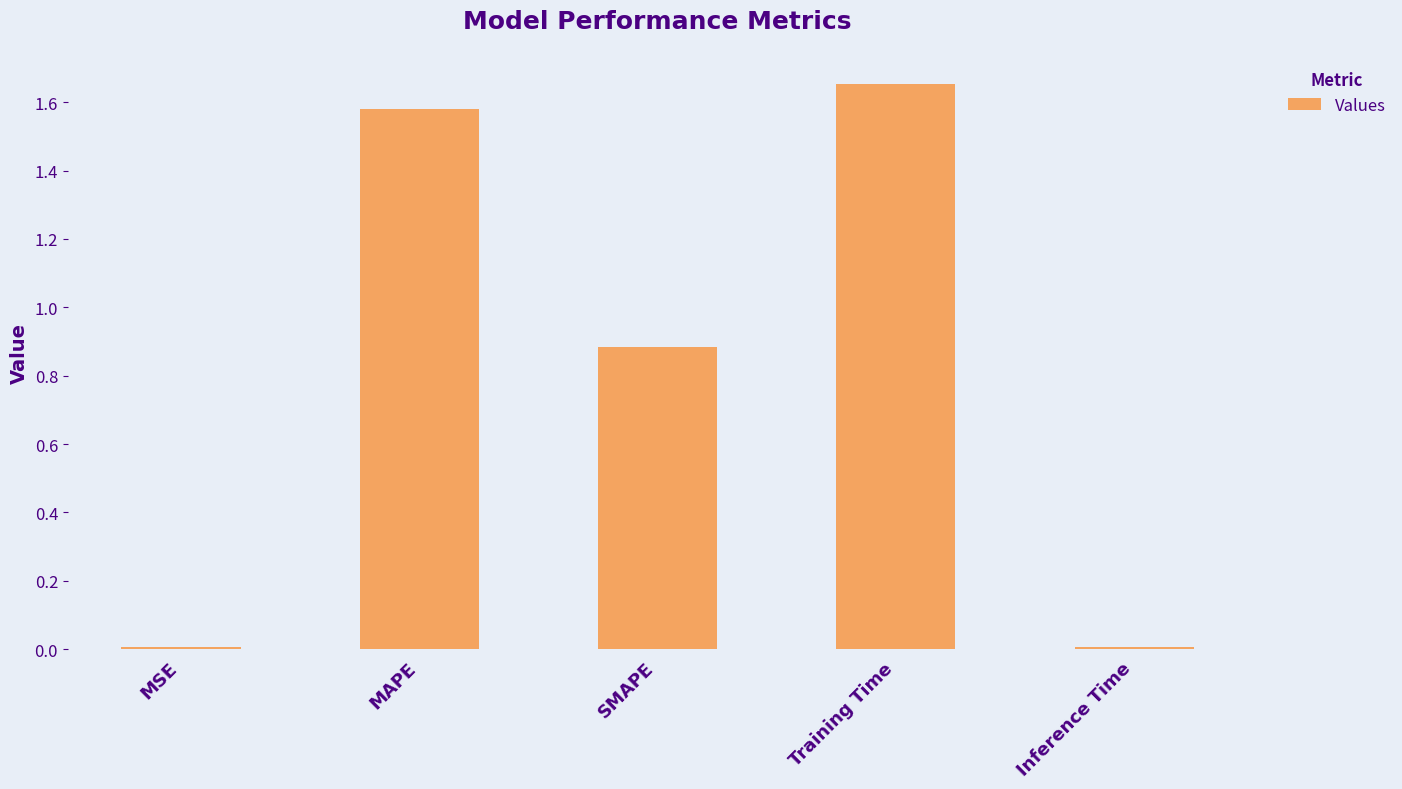

What is the sum of all values?

4.1